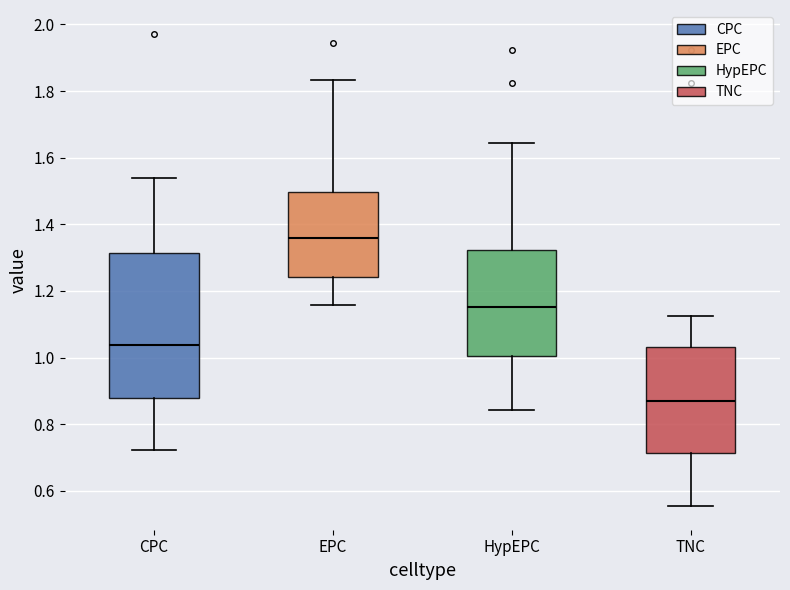

Reading left to right, read every box against the y-axis: the position of its median line, the range the box covers, and the ends of its whiskers. The values are not printed on the chart, so give them approximately, as read against the axis.

CPC: median 1.04, box 0.88 to 1.32, whiskers 0.72 to 1.54
EPC: median 1.36, box 1.24 to 1.50, whiskers 1.16 to 1.84
HypEPC: median 1.16, box 1.00 to 1.32, whiskers 0.84 to 1.64
TNC: median 0.88, box 0.72 to 1.04, whiskers 0.56 to 1.12